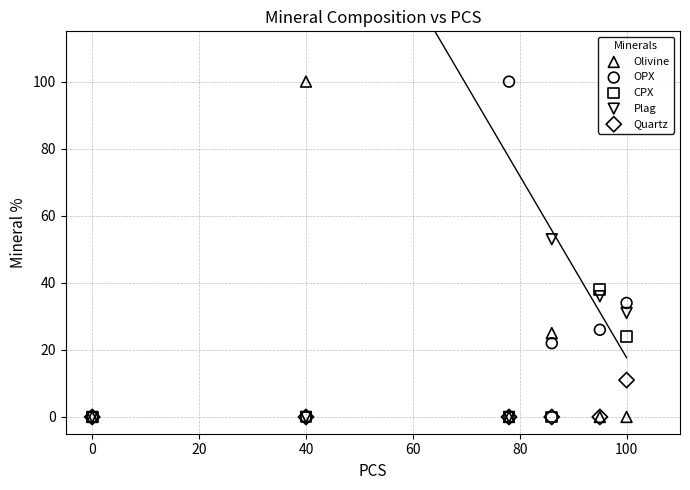

In the OPX series, what Y value is closest to 50?

34